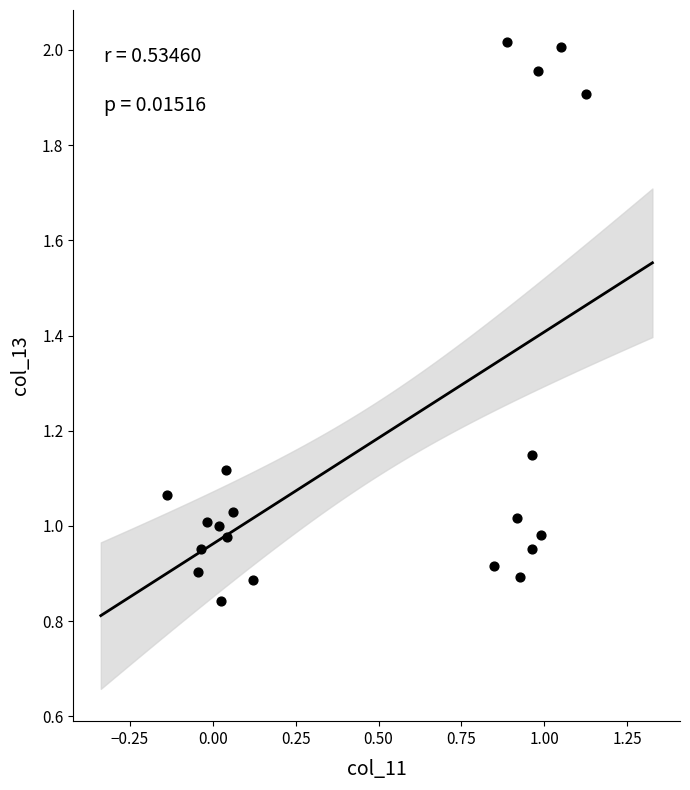

What is the range of Y values (max minus min)?

1.2